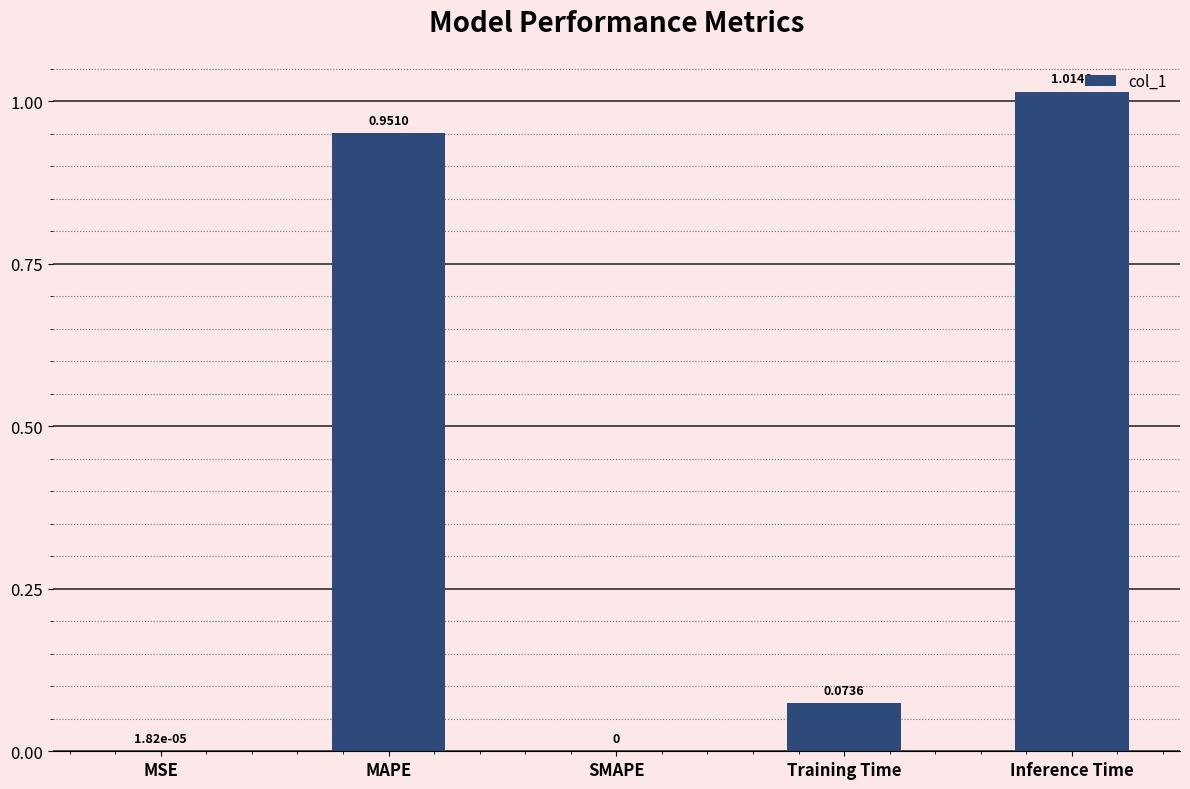

Which label corresponds to the largest value in the chart?

Inference Time